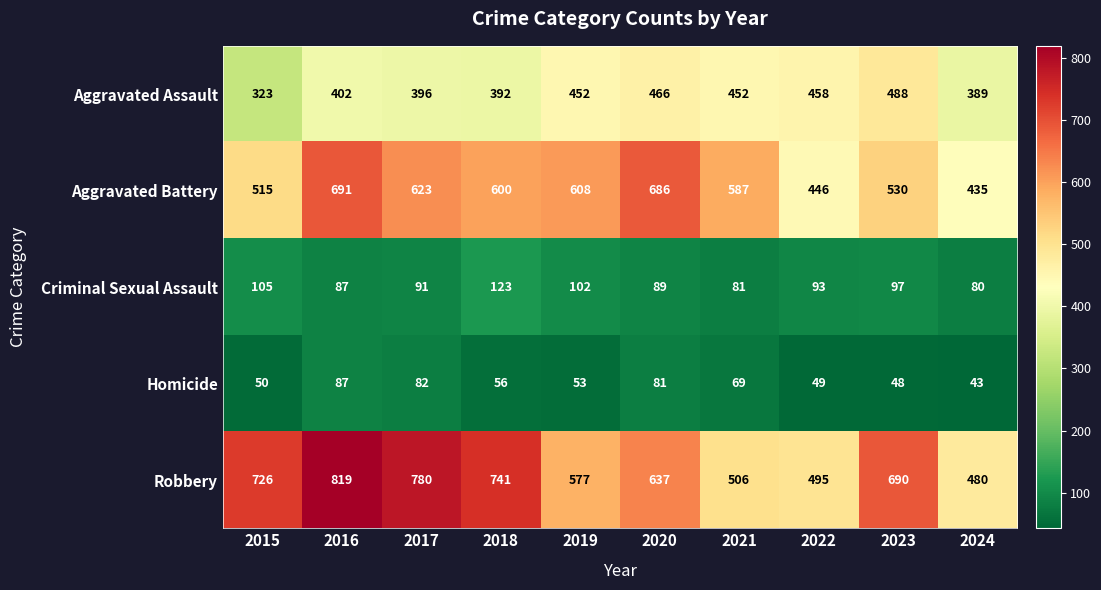

What is the sum of all Homicide values?

618